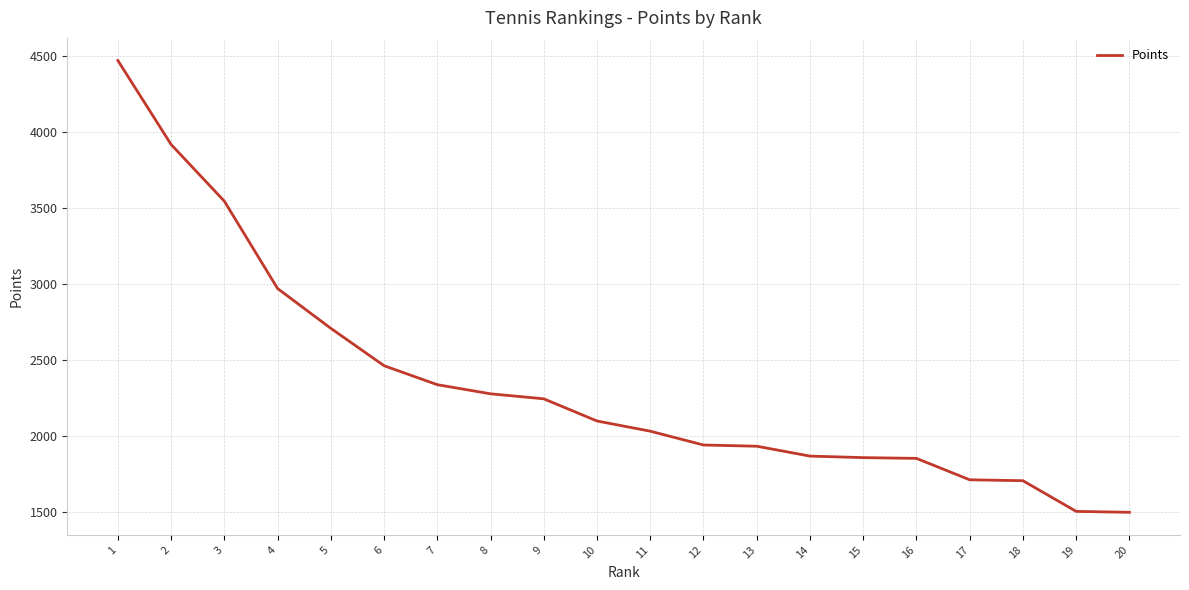

What is the sum of the values at 17 and 11?

3740